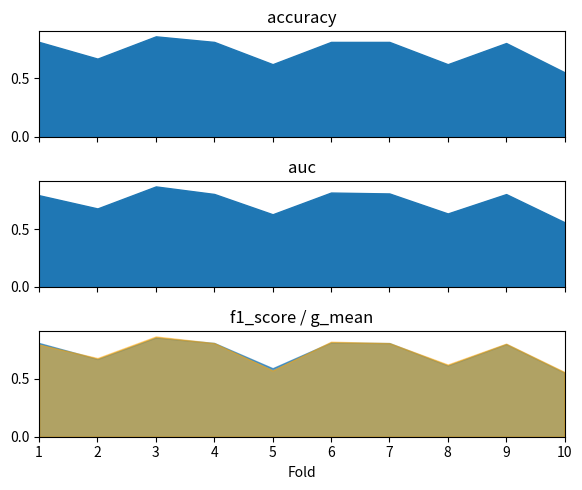

At which category does the chart reach its peak across all series?

3